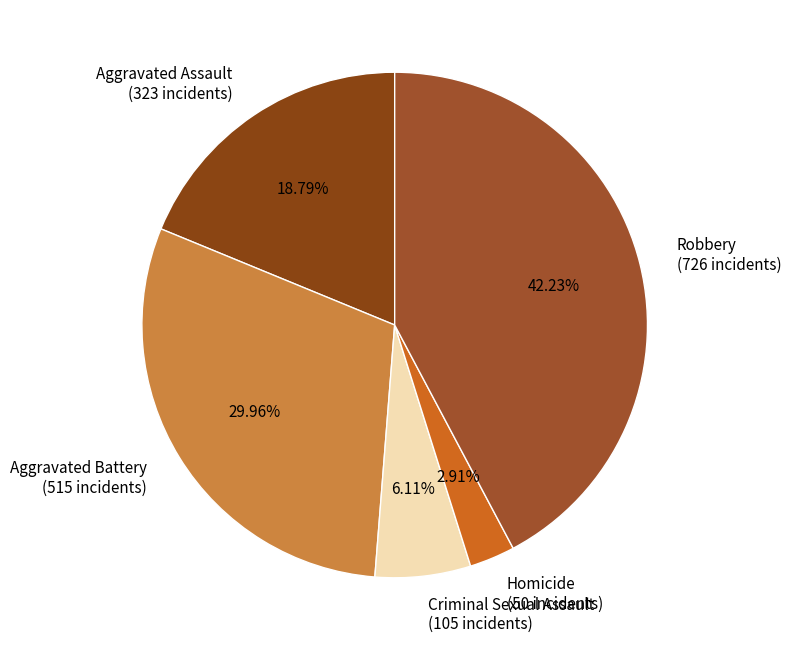

Is there any slice that represents more than half of the pie?

No